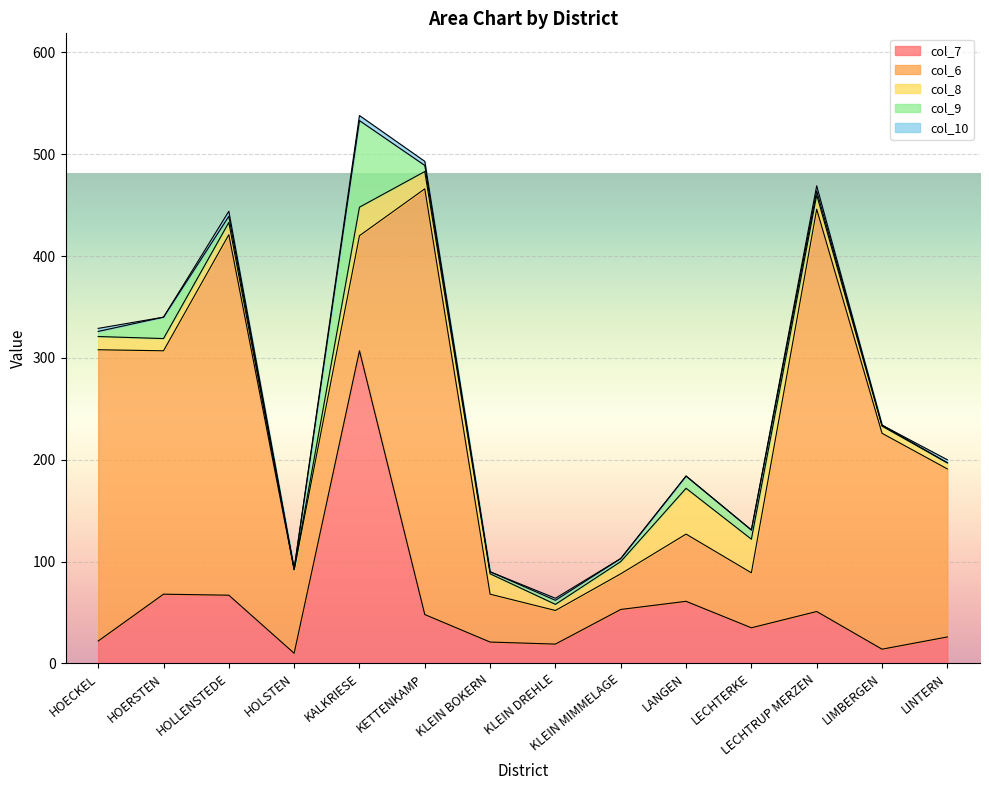

Reading left to right, what are all the values shown in this chart?

col_7: 22	68	67	10	307	48	21	19	53	61	35	51	14	26
col_6: 286	239	354	82	113	418	47	33	35	66	54	395	212	165
col_8: 13	12	12	0	28	17	20	6	12	45	33	14	7	6
col_9: 5	21	6	1	85	6	2	4	3	12	9	4	1	0
col_10: 3	0	5	0	5	4	0	2	0	0	0	5	0	3